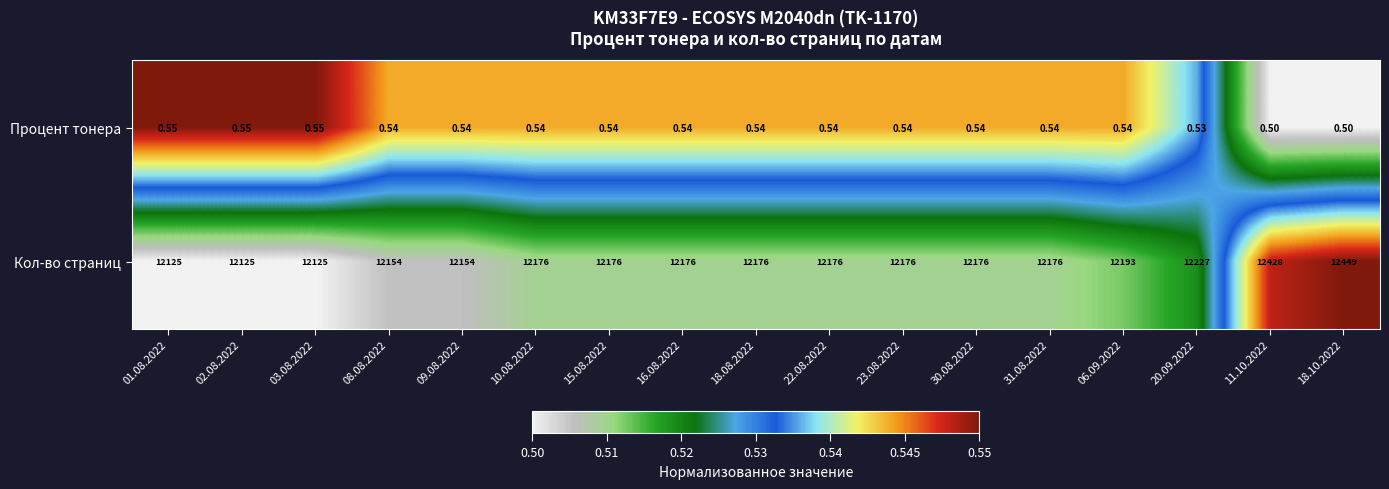

At which category is the sum across all series the highest?

18.10.2022